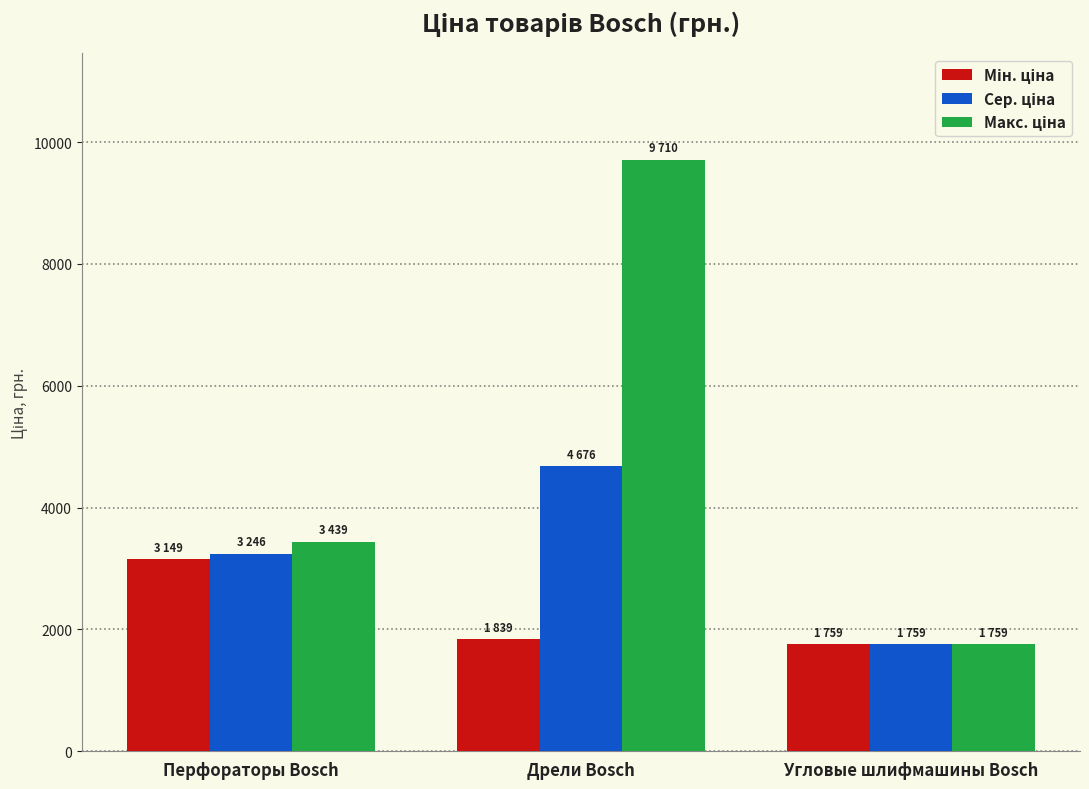

What position from the right is Перфораторы Bosch?

3